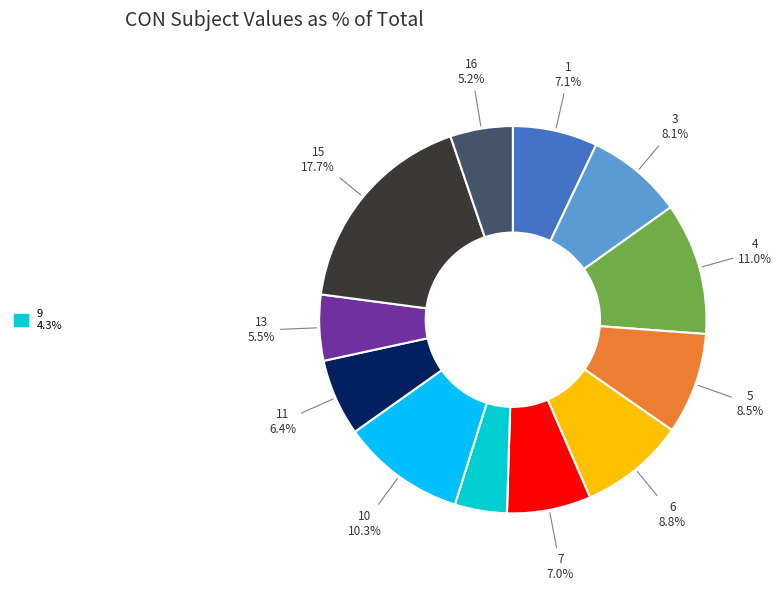

To the nearest percent, what is the average slice percentage?

8%